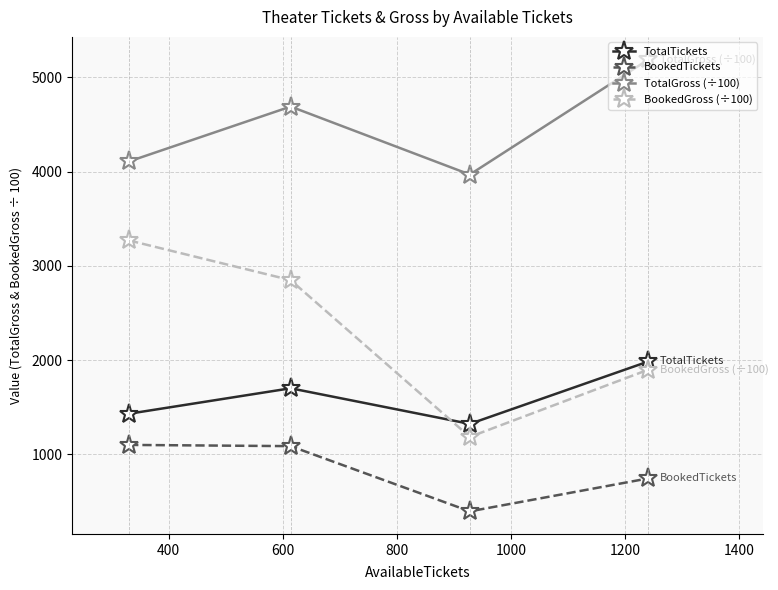

Which series has the widest spread of values?

BookedGross (÷100)